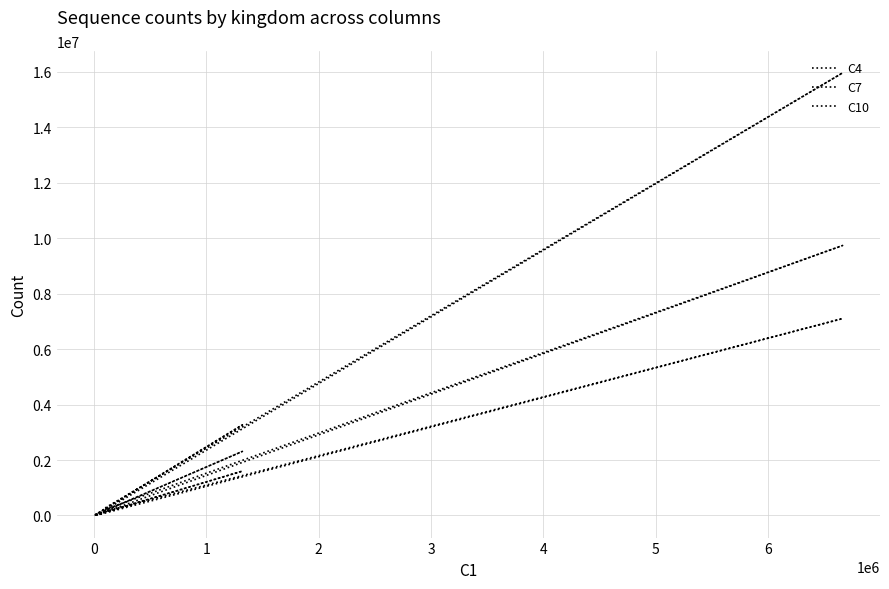

Is the value of C4 at −1 greater than the value of C7 at 1?

Yes